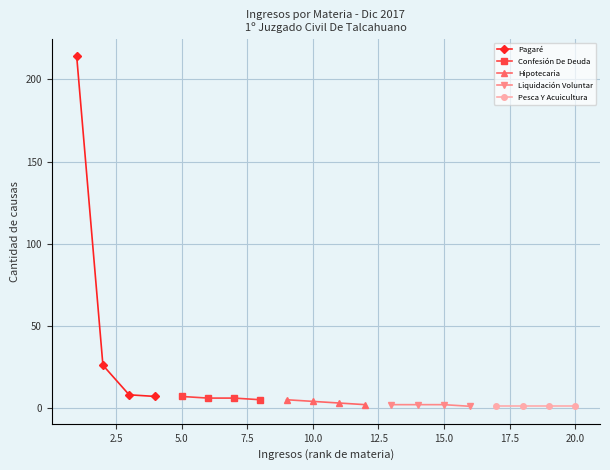

True or false: Pagaré has more than 1 interior local peaks.

False